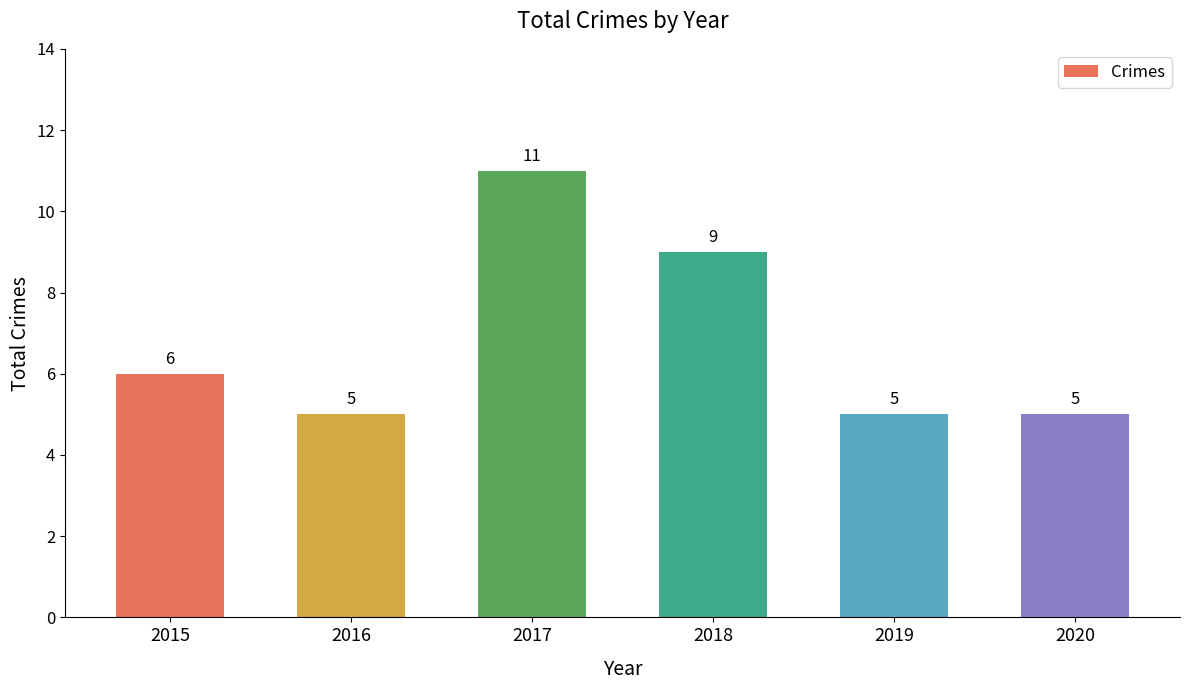

Reading left to right, what are all the values shown in this chart?

2015=6	2016=5	2017=11	2018=9	2019=5	2020=5